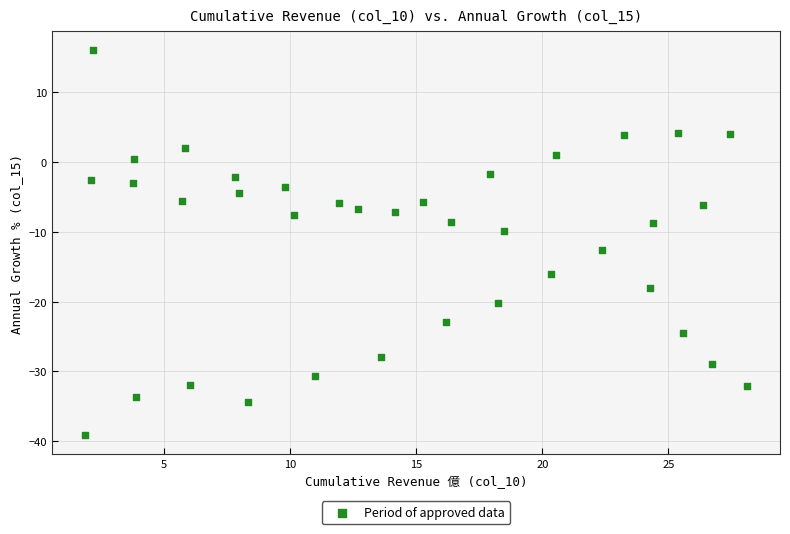

What is the range of X values (max minus min)?

26.2